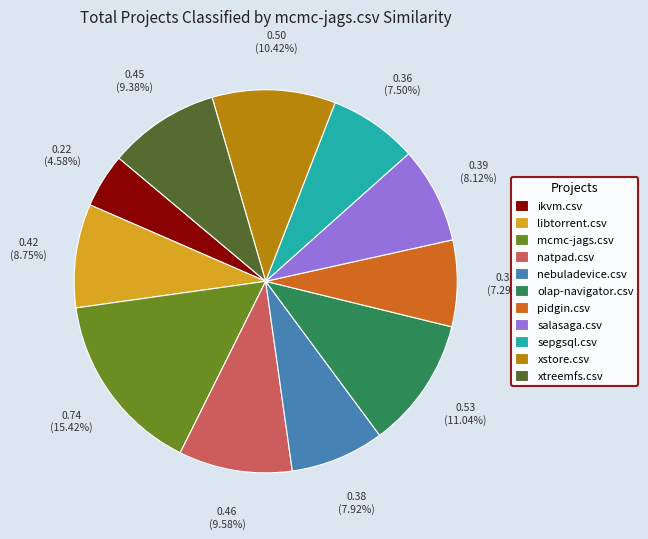

Is the sum of natpad.csv and salasaga.csv greater than half?

No